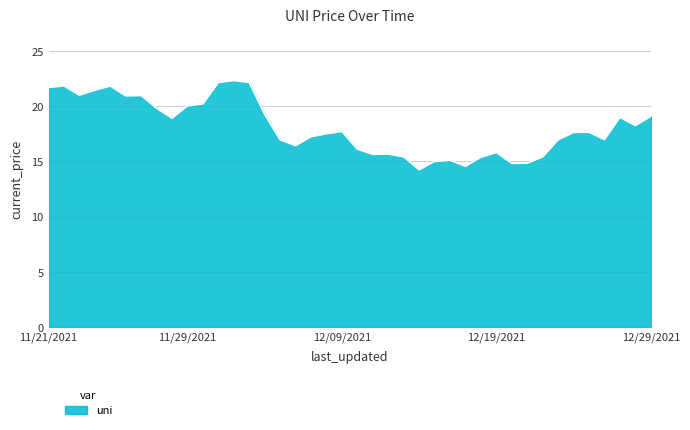

What is the minimum value shown in the chart?

14.2